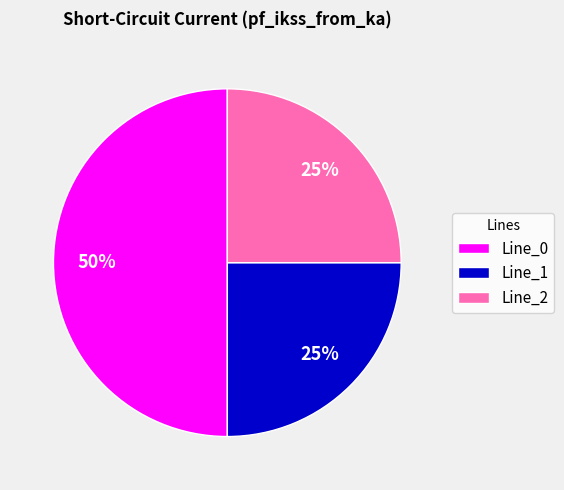

Is Line_1 the majority of the pie?

No